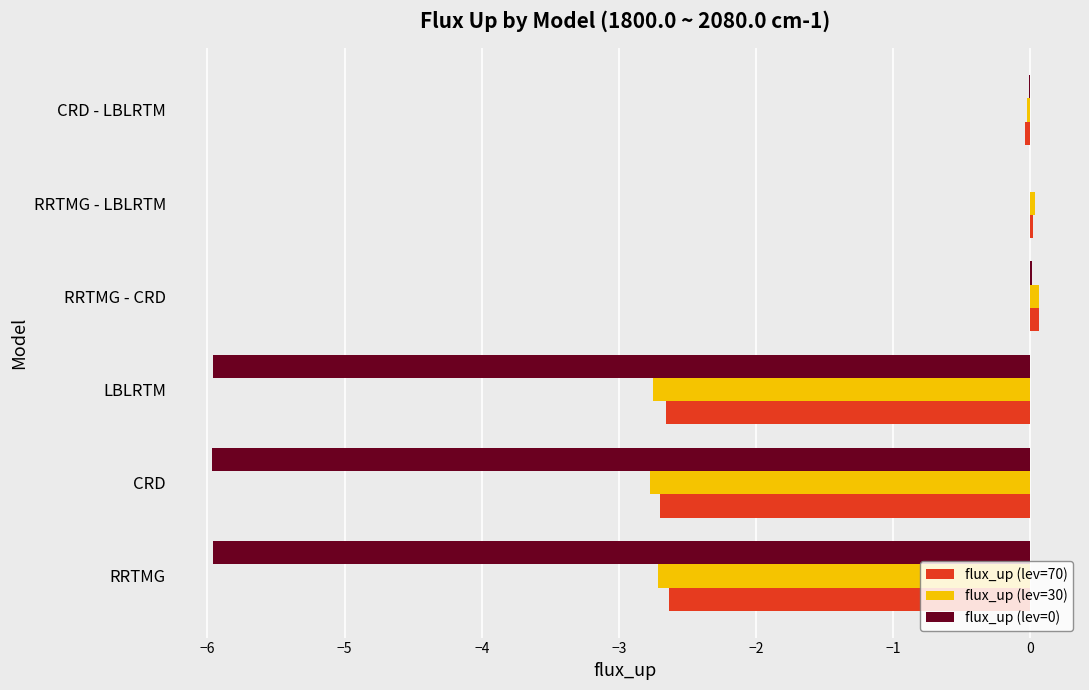

What is the sum of all flux_up (lev=70) values?

-8.0